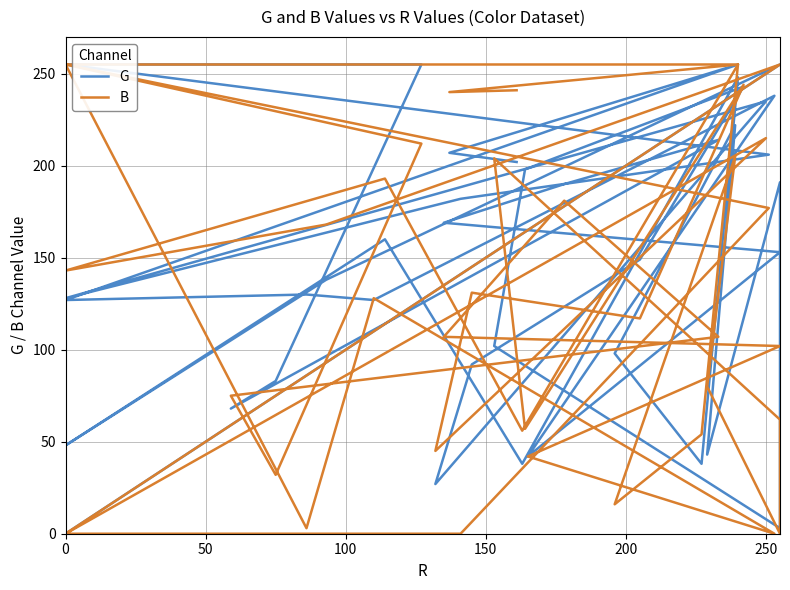

The B series shows 136 at 39. True or false?

False